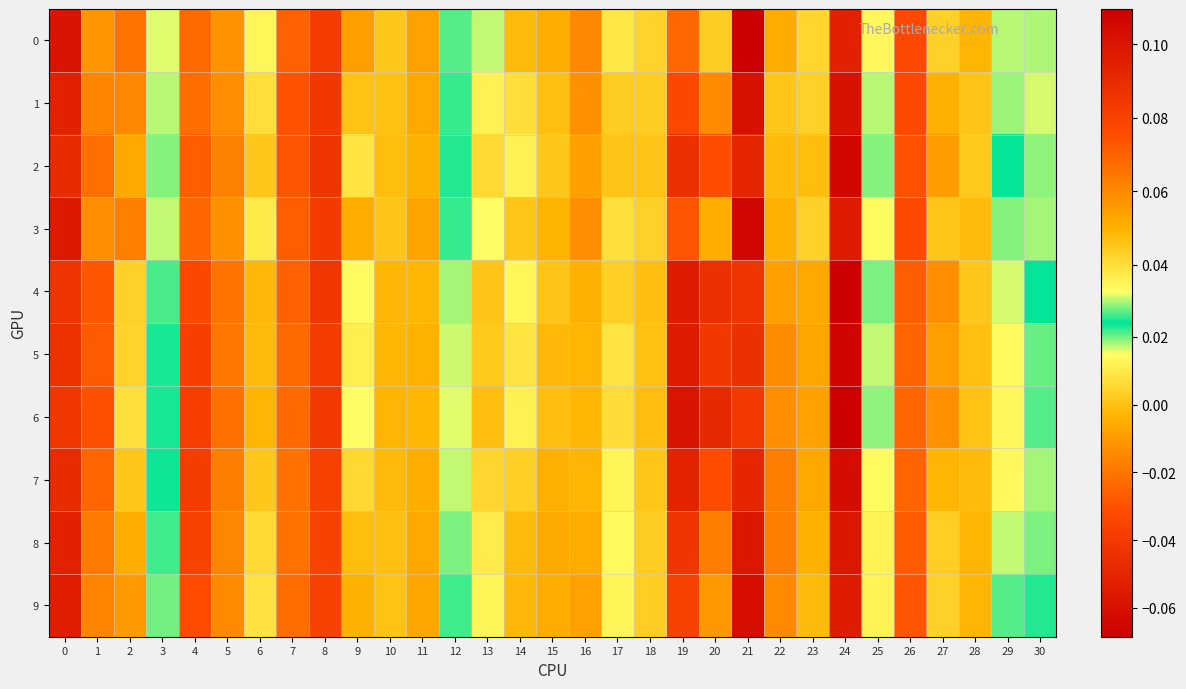

Reading left to right, list all the values displayed in this chart.

0: 0=0.1	1=0.1	2=0.1	3=0.0	4=0.1	5=-0.0	6=0.0	7=-0.0	8=-0.0	9=0.1	10=0.0	11=-0.0	12=0.0	13=0.0	14=0.0	15=-0.0	16=-0.0	17=0.0	18=0.0	19=0.1	20=0.0	21=0.1	22=0.1	23=0.0	24=-0.1	25=0.0	26=-0.0	27=0.0	28=-0.0	29=0.0	30=0.0
1: 0=0.1	1=0.1	2=0.1	3=0.0	4=0.1	5=-0.0	6=0.0	7=-0.0	8=-0.0	9=0.0	10=0.0	11=-0.0	12=0.0	13=0.0	14=0.0	15=-0.0	16=-0.0	17=0.0	18=0.0	19=0.1	20=0.1	21=0.1	22=0.0	23=0.0	24=-0.1	25=0.0	26=-0.0	27=0.1	28=0.0	29=0.0	30=0.0
2: 0=0.1	1=0.1	2=0.1	3=0.0	4=0.1	5=-0.0	6=0.0	7=-0.0	8=-0.0	9=0.0	10=0.0	11=-0.0	12=0.0	13=0.0	14=0.0	15=0.0	16=-0.0	17=0.0	18=0.0	19=0.1	20=0.1	21=0.1	22=0.0	23=-0.0	24=-0.1	25=0.0	26=-0.0	27=0.1	28=0.0	29=0.0	30=0.0
3: 0=0.1	1=0.1	2=0.1	3=0.0	4=0.1	5=-0.0	6=0.0	7=-0.0	8=-0.0	9=0.1	10=0.0	11=-0.0	12=0.0	13=0.0	14=0.0	15=-0.0	16=-0.0	17=0.0	18=0.0	19=0.1	20=0.1	21=0.1	22=0.1	23=0.0	24=-0.1	25=0.0	26=-0.0	27=0.0	28=-0.0	29=0.0	30=0.0
4: 0=0.1	1=0.1	2=0.0	3=0.0	4=0.1	5=-0.0	6=-0.0	7=-0.0	8=-0.0	9=0.0	10=0.0	11=-0.0	12=0.0	13=0.0	14=0.0	15=0.0	16=-0.0	17=0.0	18=-0.0	19=0.1	20=0.1	21=0.1	22=0.1	23=-0.0	24=-0.1	25=0.0	26=-0.0	27=0.1	28=0.0	29=0.0	30=0.0
5: 0=0.1	1=0.1	2=0.0	3=0.0	4=0.1	5=-0.0	6=-0.0	7=-0.0	8=-0.0	9=0.0	10=0.0	11=-0.0	12=0.0	13=0.0	14=0.0	15=-0.0	16=-0.0	17=0.0	18=0.0	19=0.1	20=0.1	21=0.1	22=0.1	23=-0.0	24=-0.1	25=0.0	26=-0.0	27=0.1	28=-0.0	29=0.0	30=0.0
6: 0=0.1	1=0.1	2=0.0	3=0.0	4=0.1	5=-0.0	6=-0.0	7=-0.0	8=-0.0	9=0.0	10=0.0	11=-0.0	12=0.0	13=0.0	14=0.0	15=-0.0	16=-0.0	17=0.0	18=-0.0	19=0.1	20=0.1	21=0.1	22=0.1	23=-0.0	24=-0.1	25=0.0	26=-0.0	27=0.1	28=0.0	29=0.0	30=0.0
7: 0=0.1	1=0.1	2=0.0	3=0.0	4=0.1	5=-0.0	6=0.0	7=-0.0	8=-0.0	9=0.0	10=0.0	11=-0.0	12=0.0	13=0.0	14=0.0	15=-0.0	16=-0.0	17=0.0	18=0.0	19=0.1	20=0.1	21=0.1	22=0.1	23=-0.0	24=-0.1	25=0.0	26=-0.0	27=0.0	28=-0.0	29=0.0	30=0.0
8: 0=0.1	1=0.1	2=0.1	3=0.0	4=0.1	5=-0.0	6=0.0	7=-0.0	8=-0.0	9=0.0	10=0.0	11=-0.0	12=0.0	13=0.0	14=0.0	15=-0.0	16=-0.0	17=0.0	18=0.0	19=0.1	20=0.1	21=0.1	22=0.1	23=-0.0	24=-0.1	25=0.0	26=-0.0	27=0.0	28=-0.0	29=0.0	30=0.0
9: 0=0.1	1=0.1	2=0.1	3=0.0	4=0.1	5=-0.0	6=0.0	7=-0.0	8=-0.0	9=0.0	10=0.0	11=-0.0	12=0.0	13=0.0	14=0.0	15=-0.0	16=-0.0	17=0.0	18=0.0	19=0.1	20=0.1	21=0.1	22=0.1	23=-0.0	24=-0.1	25=0.0	26=-0.0	27=0.0	28=-0.0	29=0.0	30=0.0